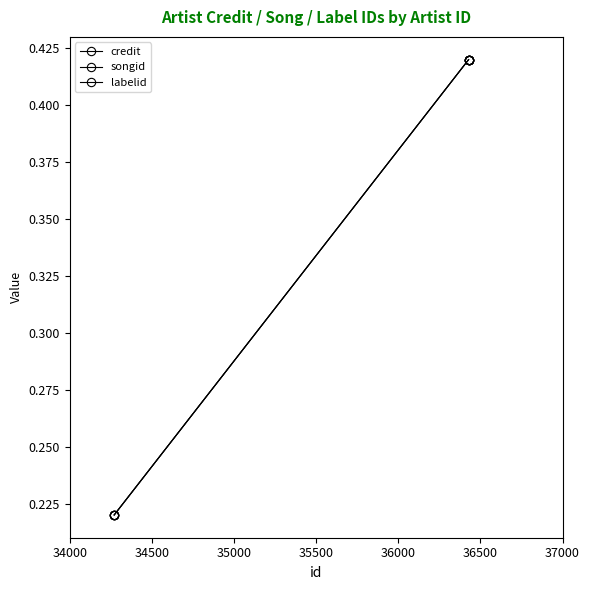

Does the chart display data point markers on the line(s)?

Yes